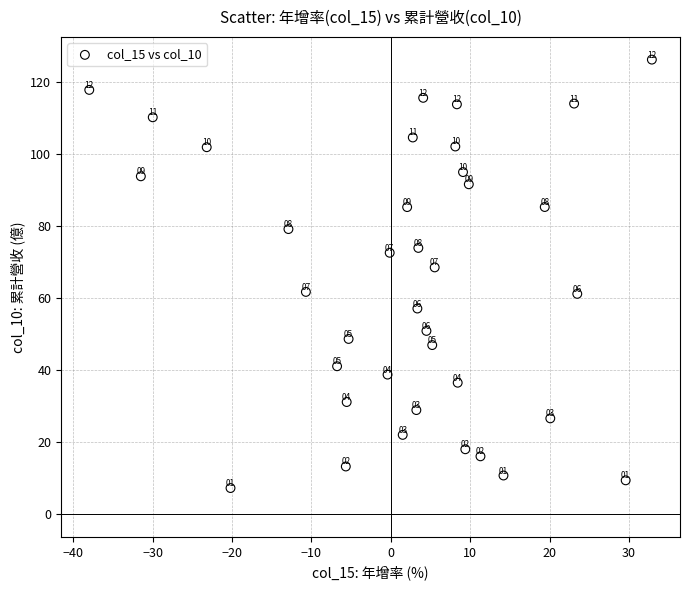

What Y value in the scatter plot is closest to 66?

68.5